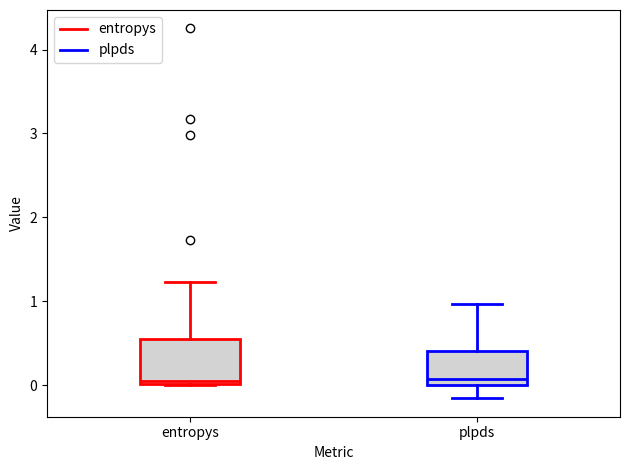

Reading left to right, transcribe this box plot: for each box, give where its median line is, the range the box spans, and where its two whiskers end, as read against the y-axis. The values are not printed on the chart, so give them approximately, as read against the axis.

entropys: median 0.1, box 0.0 to 0.5, whiskers 0.0 to 1.2
plpds: median 0.1, box 0.0 to 0.4, whiskers -0.2 to 1.0